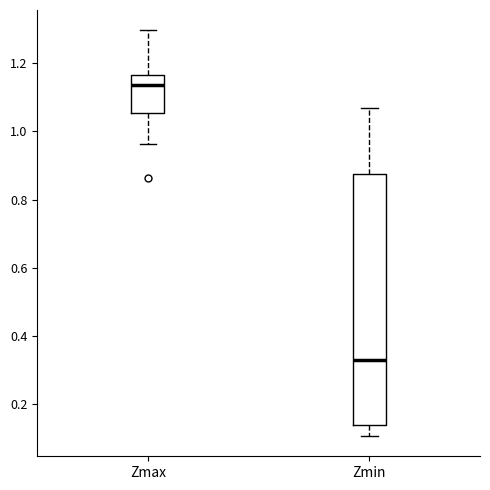

Where is the lower edge of the box for Zmax on the y-axis? The values are not printed on the chart, so give them approximately, as read against the axis.

1.06